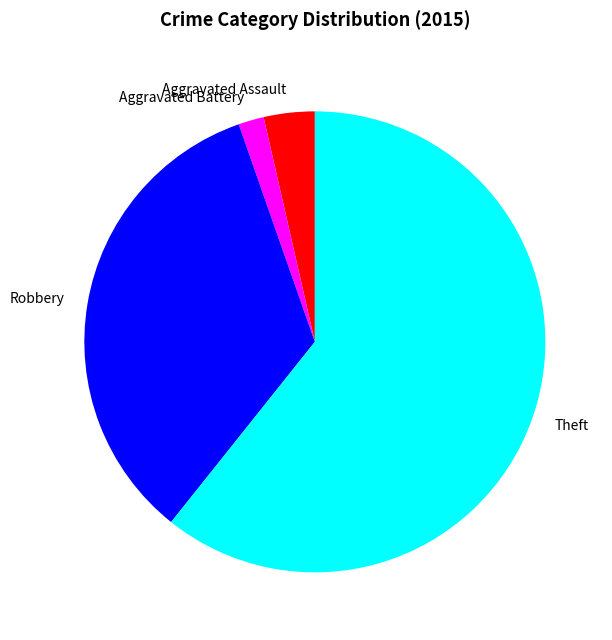

Rank the categories by value from highest to lowest.

Theft, Robbery, Aggravated Assault, Aggravated Battery